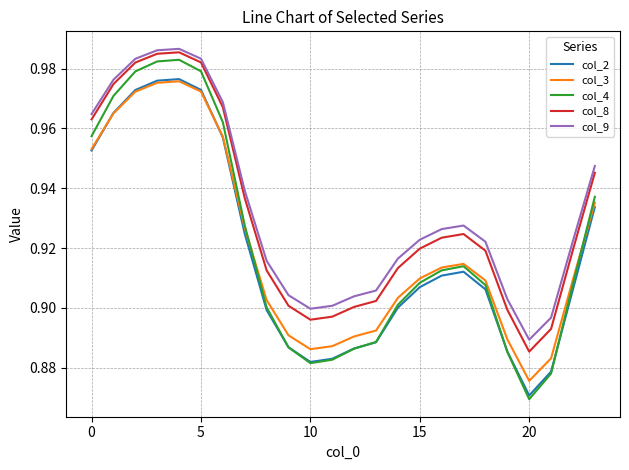

Which series has the largest range (max minus min)?

col_4